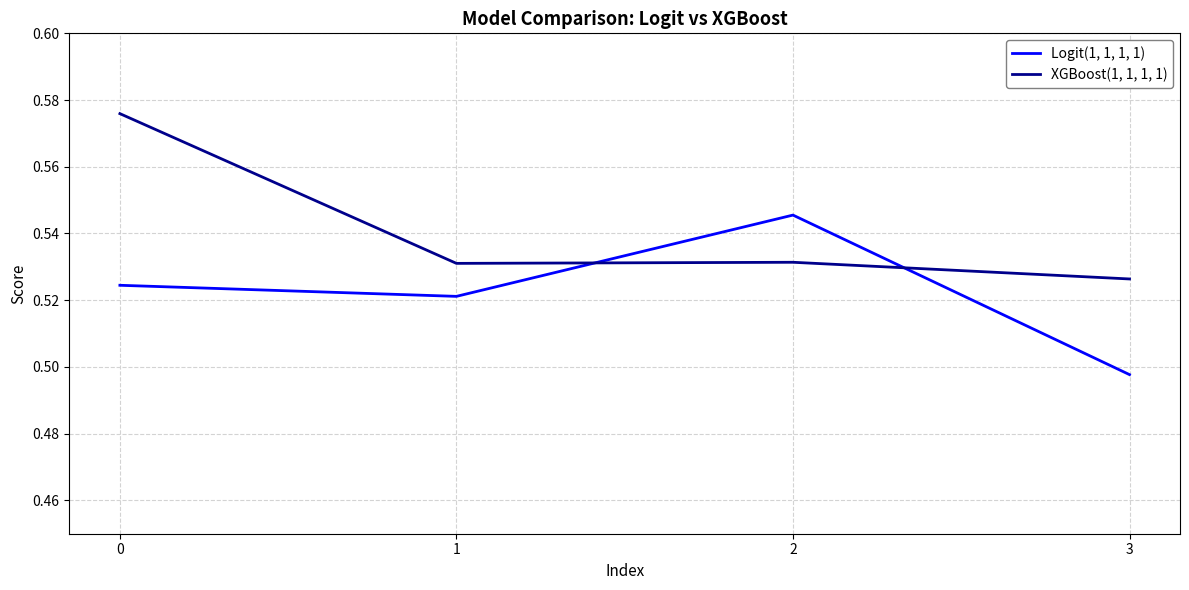

List the series in order of their overall mean, highest first.

XGBoost(1, 1, 1, 1), Logit(1, 1, 1, 1)